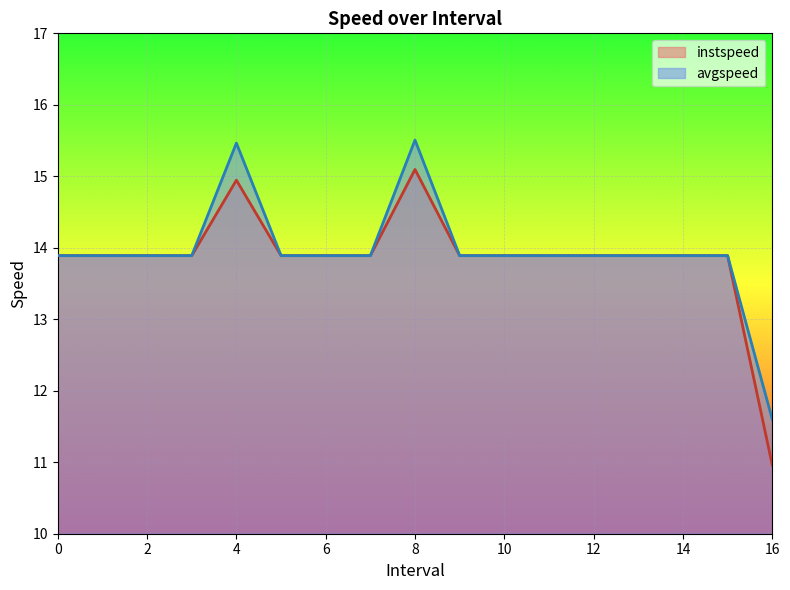

How many values in the avgspeed series are below 13?

1